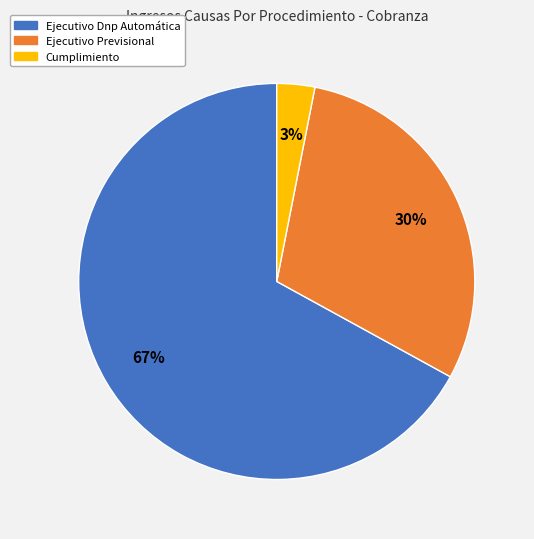

To the nearest percent, what is the combined percentage of Ejecutivo Dnp Automática and Ejecutivo Previsional?

97%